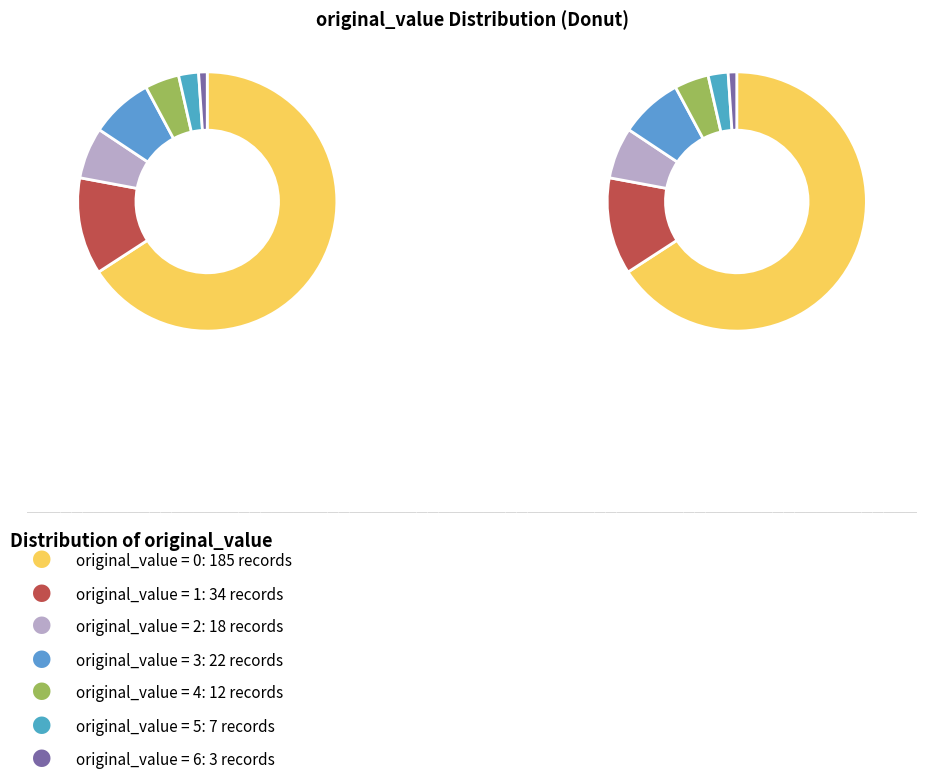

To the nearest percent, what is the difference between the largest and smallest slice percentages?

65%